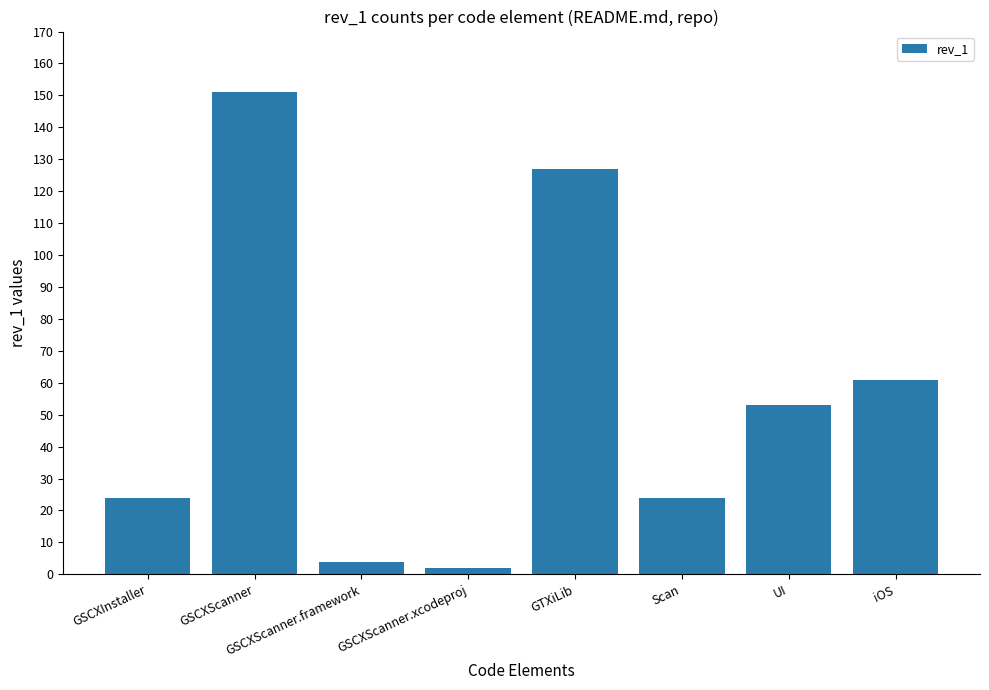

Approximately how many times larger is the value at iOS compared to GSCXScanner.framework?

15.2